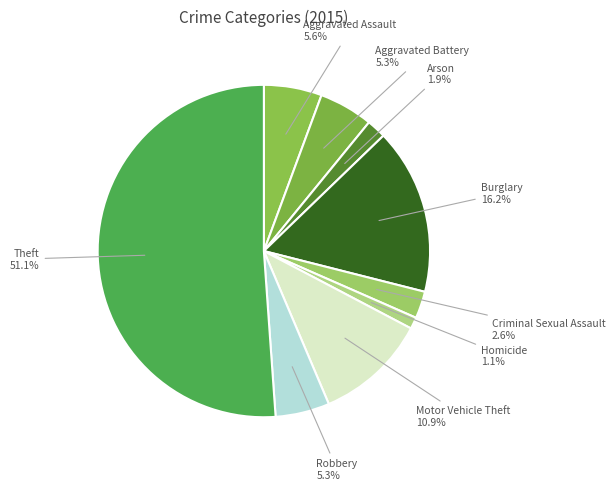

To the nearest percent, what is the average slice percentage?

11%